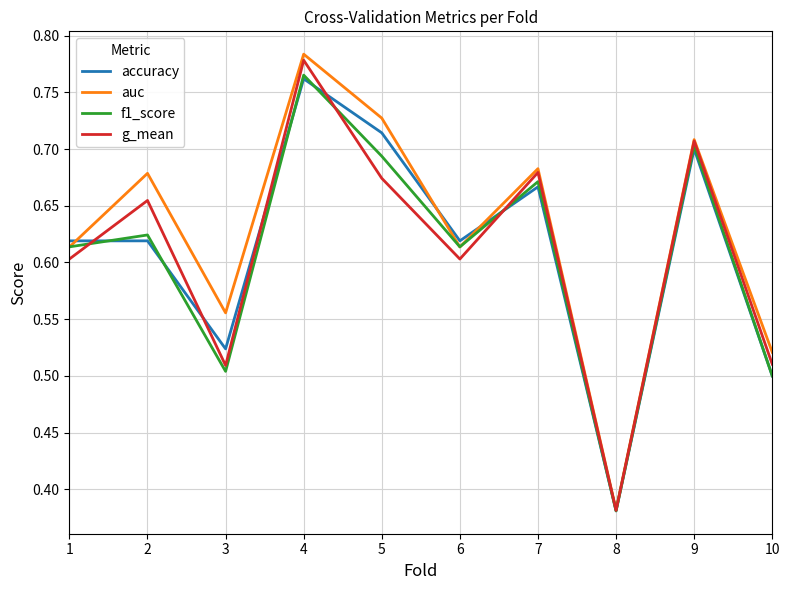

At which label is f1_score closest to 0?

8